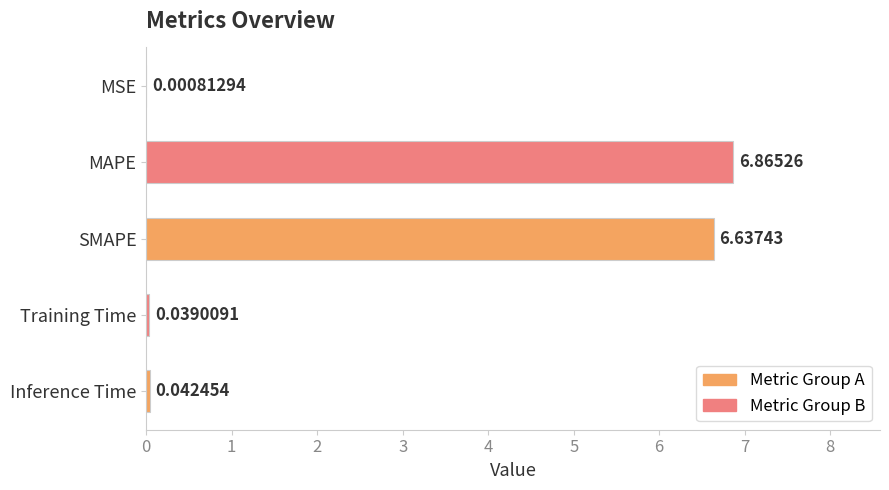

What is the sum of all values?

13.6